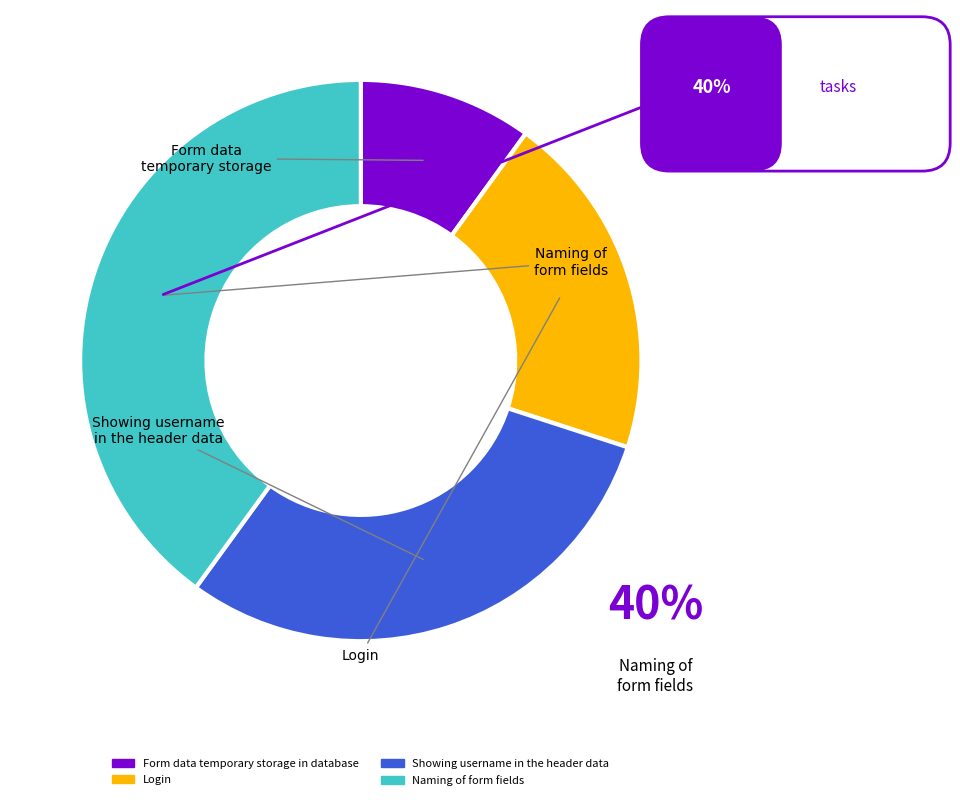

What is the smallest slice in the pie chart?

Form data temporary storage in database